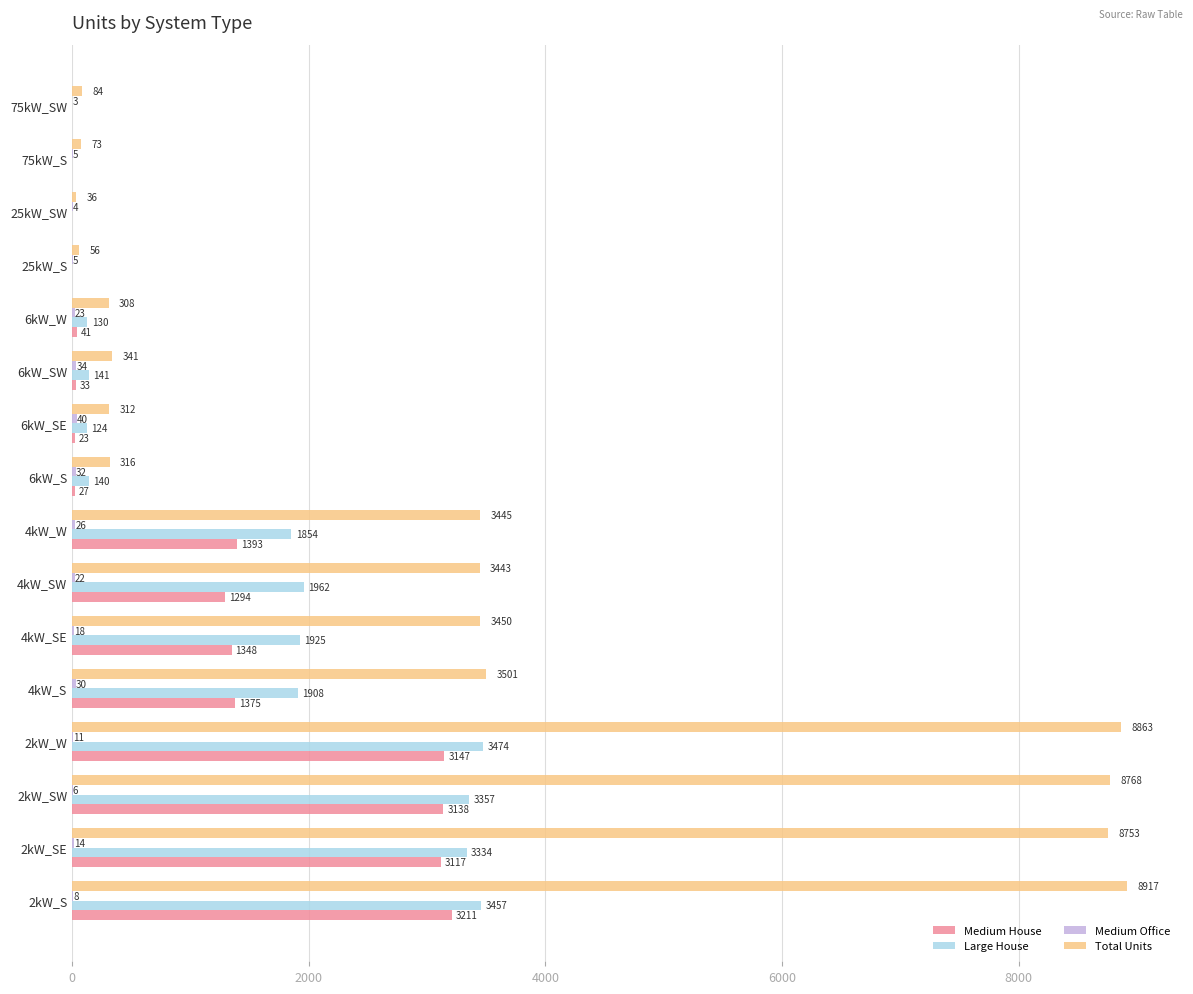

Is it true that Large House equals 3357 at 2kW_SW?

True